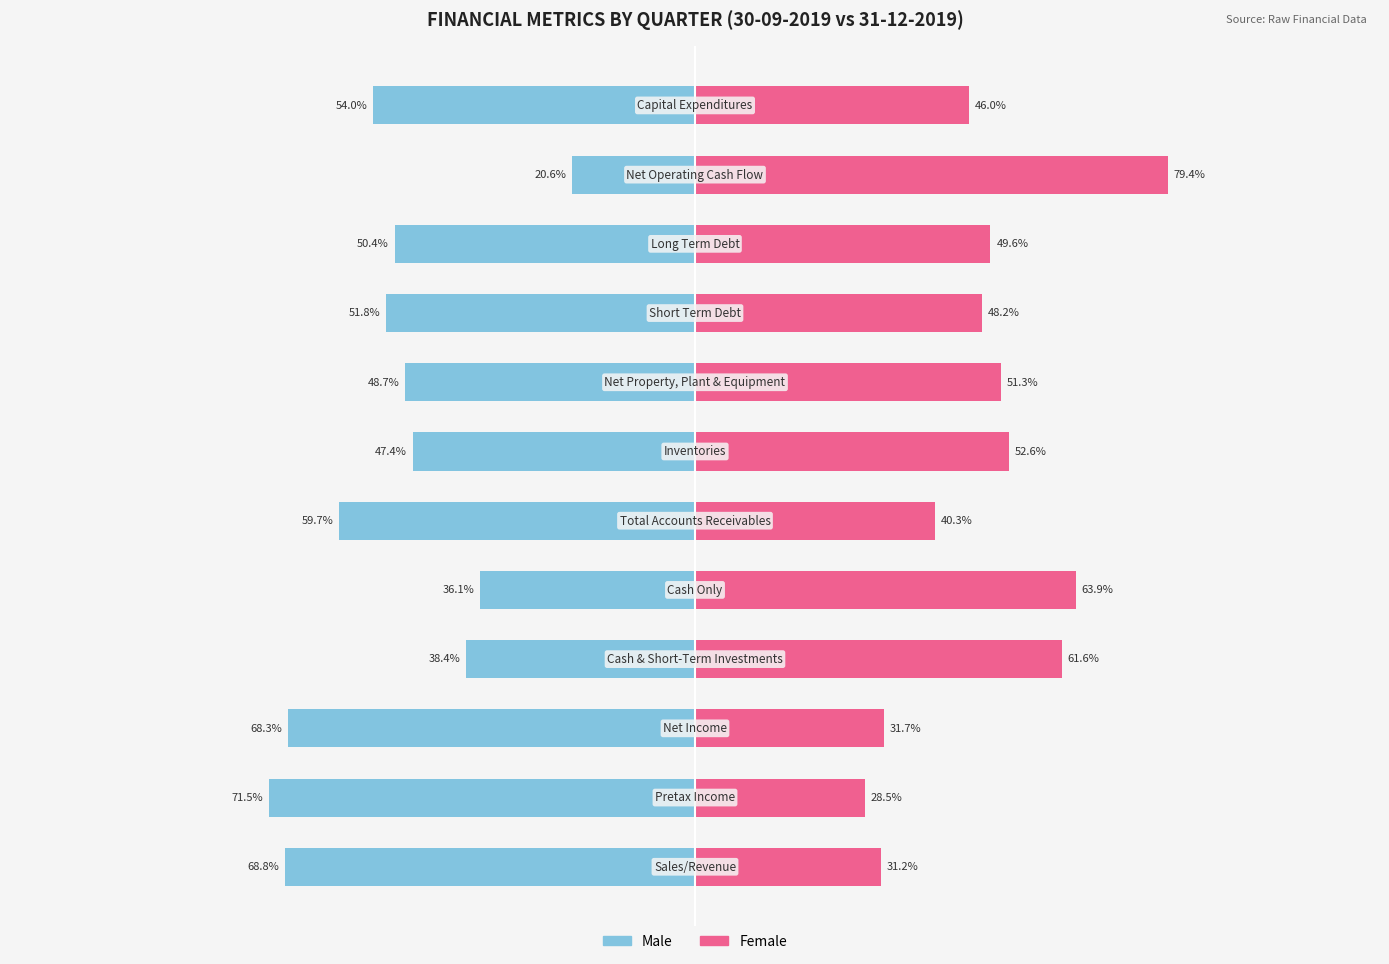

What is the average value of the Male series?

-51.3